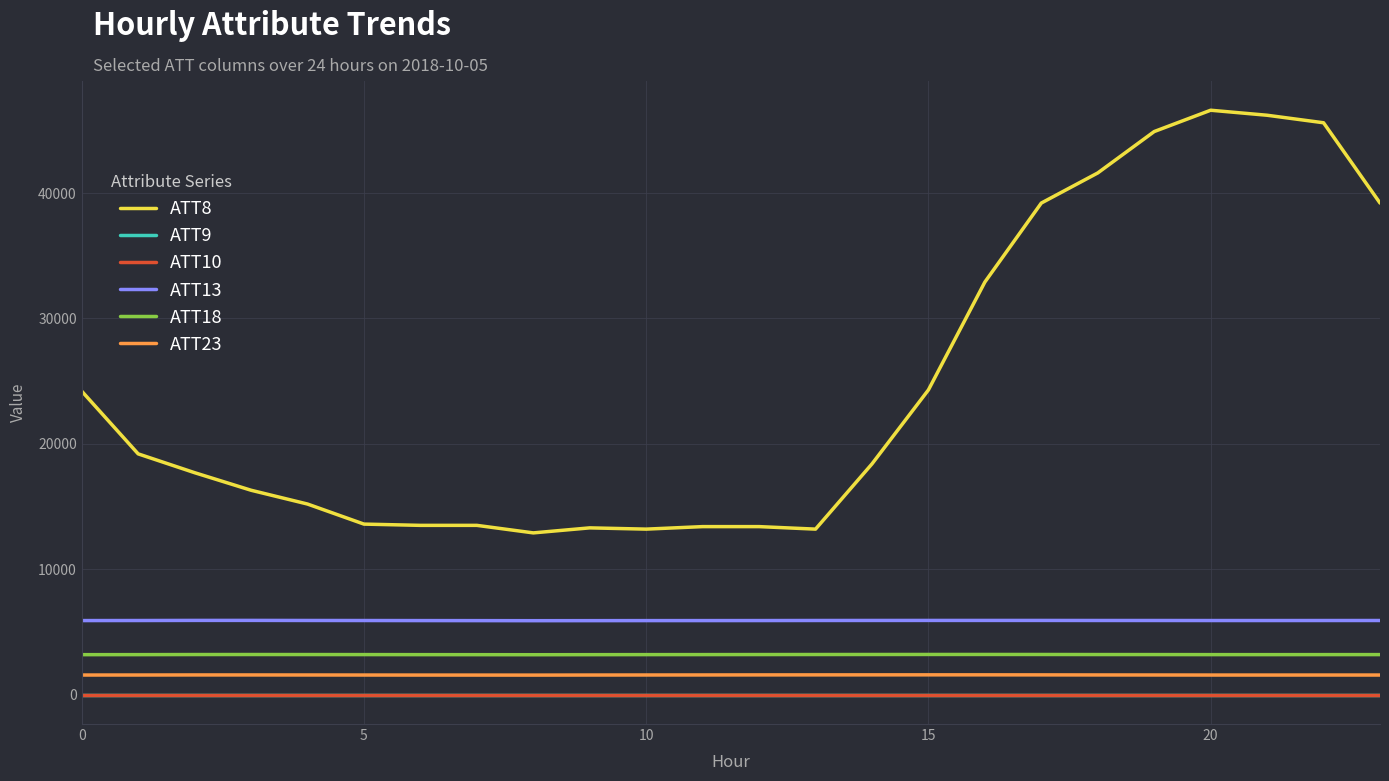

Is this an area chart (filled region under the line)?

No